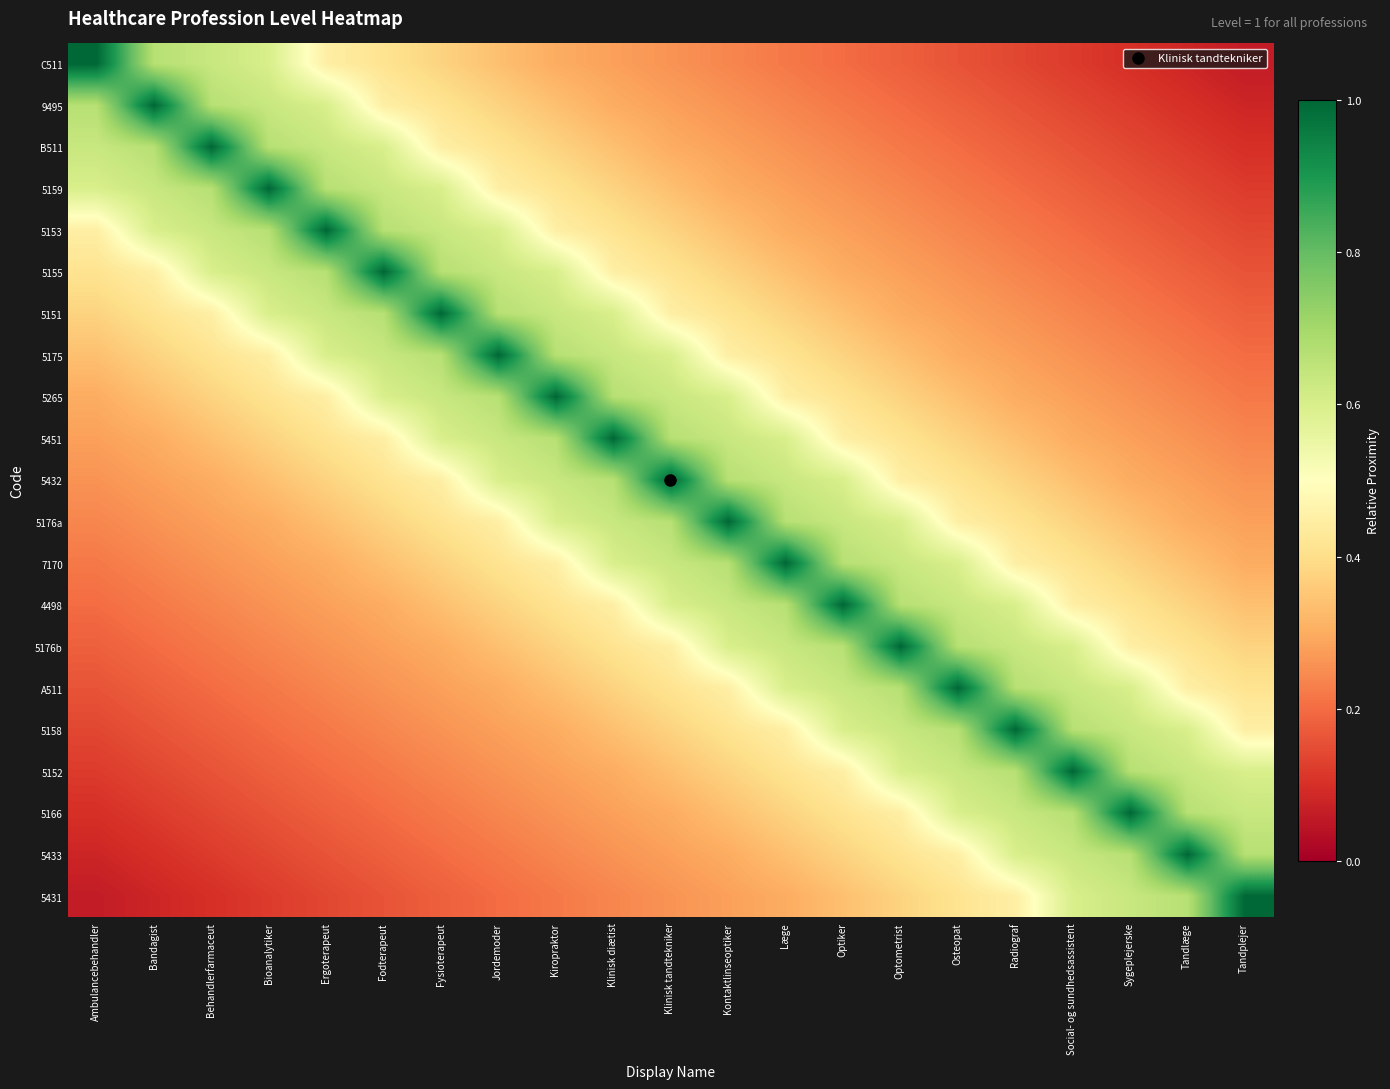

Reading left to right, transcribe all the data shown in this chart.

C511: Ambulancebehandler=1.0	Bandagist=0.7	Behandlerfarmaceut=0.6	Bioanalytiker=0.6	Ergoterapeut=0.4	Fodterapeut=0.4	Fysioterapeut=0.4	Jordemoder=0.3	Kiropraktor=0.3	Klinisk diætist=0.3	Klinisk tandtekniker=0.3	Kontaktlinseoptiker=0.2	Læge=0.2	Optiker=0.2	Optometrist=0.2	Osteopat=0.2	Radiograf=0.1	Social- og sundhedsassistent=0.1	Sygeplejerske=0.1	Tandlæge=0.1	Tandplejer=0.1
9495: Ambulancebehandler=0.7	Bandagist=1.0	Behandlerfarmaceut=0.7	Bioanalytiker=0.6	Ergoterapeut=0.6	Fodterapeut=0.4	Fysioterapeut=0.4	Jordemoder=0.4	Kiropraktor=0.3	Klinisk diætist=0.3	Klinisk tandtekniker=0.3	Kontaktlinseoptiker=0.3	Læge=0.2	Optiker=0.2	Optometrist=0.2	Osteopat=0.2	Radiograf=0.2	Social- og sundhedsassistent=0.1	Sygeplejerske=0.1	Tandlæge=0.1	Tandplejer=0.1
B511: Ambulancebehandler=0.6	Bandagist=0.7	Behandlerfarmaceut=1.0	Bioanalytiker=0.7	Ergoterapeut=0.6	Fodterapeut=0.6	Fysioterapeut=0.4	Jordemoder=0.4	Kiropraktor=0.4	Klinisk diætist=0.3	Klinisk tandtekniker=0.3	Kontaktlinseoptiker=0.3	Læge=0.3	Optiker=0.2	Optometrist=0.2	Osteopat=0.2	Radiograf=0.2	Social- og sundhedsassistent=0.2	Sygeplejerske=0.1	Tandlæge=0.1	Tandplejer=0.1
5159: Ambulancebehandler=0.6	Bandagist=0.6	Behandlerfarmaceut=0.7	Bioanalytiker=1.0	Ergoterapeut=0.7	Fodterapeut=0.6	Fysioterapeut=0.6	Jordemoder=0.4	Kiropraktor=0.4	Klinisk diætist=0.4	Klinisk tandtekniker=0.3	Kontaktlinseoptiker=0.3	Læge=0.3	Optiker=0.3	Optometrist=0.2	Osteopat=0.2	Radiograf=0.2	Social- og sundhedsassistent=0.2	Sygeplejerske=0.2	Tandlæge=0.1	Tandplejer=0.1
5153: Ambulancebehandler=0.4	Bandagist=0.6	Behandlerfarmaceut=0.6	Bioanalytiker=0.7	Ergoterapeut=1.0	Fodterapeut=0.7	Fysioterapeut=0.6	Jordemoder=0.6	Kiropraktor=0.4	Klinisk diætist=0.4	Klinisk tandtekniker=0.4	Kontaktlinseoptiker=0.3	Læge=0.3	Optiker=0.3	Optometrist=0.3	Osteopat=0.2	Radiograf=0.2	Social- og sundhedsassistent=0.2	Sygeplejerske=0.2	Tandlæge=0.2	Tandplejer=0.1
5155: Ambulancebehandler=0.4	Bandagist=0.4	Behandlerfarmaceut=0.6	Bioanalytiker=0.6	Ergoterapeut=0.7	Fodterapeut=1.0	Fysioterapeut=0.7	Jordemoder=0.6	Kiropraktor=0.6	Klinisk diætist=0.4	Klinisk tandtekniker=0.4	Kontaktlinseoptiker=0.4	Læge=0.3	Optiker=0.3	Optometrist=0.3	Osteopat=0.3	Radiograf=0.2	Social- og sundhedsassistent=0.2	Sygeplejerske=0.2	Tandlæge=0.2	Tandplejer=0.2
5151: Ambulancebehandler=0.4	Bandagist=0.4	Behandlerfarmaceut=0.4	Bioanalytiker=0.6	Ergoterapeut=0.6	Fodterapeut=0.7	Fysioterapeut=1.0	Jordemoder=0.7	Kiropraktor=0.6	Klinisk diætist=0.6	Klinisk tandtekniker=0.4	Kontaktlinseoptiker=0.4	Læge=0.4	Optiker=0.3	Optometrist=0.3	Osteopat=0.3	Radiograf=0.3	Social- og sundhedsassistent=0.2	Sygeplejerske=0.2	Tandlæge=0.2	Tandplejer=0.2
5175: Ambulancebehandler=0.3	Bandagist=0.4	Behandlerfarmaceut=0.4	Bioanalytiker=0.4	Ergoterapeut=0.6	Fodterapeut=0.6	Fysioterapeut=0.7	Jordemoder=1.0	Kiropraktor=0.7	Klinisk diætist=0.6	Klinisk tandtekniker=0.6	Kontaktlinseoptiker=0.4	Læge=0.4	Optiker=0.4	Optometrist=0.3	Osteopat=0.3	Radiograf=0.3	Social- og sundhedsassistent=0.3	Sygeplejerske=0.2	Tandlæge=0.2	Tandplejer=0.2
5265: Ambulancebehandler=0.3	Bandagist=0.3	Behandlerfarmaceut=0.4	Bioanalytiker=0.4	Ergoterapeut=0.4	Fodterapeut=0.6	Fysioterapeut=0.6	Jordemoder=0.7	Kiropraktor=1.0	Klinisk diætist=0.7	Klinisk tandtekniker=0.6	Kontaktlinseoptiker=0.6	Læge=0.4	Optiker=0.4	Optometrist=0.4	Osteopat=0.3	Radiograf=0.3	Social- og sundhedsassistent=0.3	Sygeplejerske=0.3	Tandlæge=0.2	Tandplejer=0.2
5451: Ambulancebehandler=0.3	Bandagist=0.3	Behandlerfarmaceut=0.3	Bioanalytiker=0.4	Ergoterapeut=0.4	Fodterapeut=0.4	Fysioterapeut=0.6	Jordemoder=0.6	Kiropraktor=0.7	Klinisk diætist=1.0	Klinisk tandtekniker=0.7	Kontaktlinseoptiker=0.6	Læge=0.6	Optiker=0.4	Optometrist=0.4	Osteopat=0.4	Radiograf=0.3	Social- og sundhedsassistent=0.3	Sygeplejerske=0.3	Tandlæge=0.3	Tandplejer=0.2
5432: Ambulancebehandler=0.3	Bandagist=0.3	Behandlerfarmaceut=0.3	Bioanalytiker=0.3	Ergoterapeut=0.4	Fodterapeut=0.4	Fysioterapeut=0.4	Jordemoder=0.6	Kiropraktor=0.6	Klinisk diætist=0.7	Klinisk tandtekniker=1.0	Kontaktlinseoptiker=0.7	Læge=0.6	Optiker=0.6	Optometrist=0.4	Osteopat=0.4	Radiograf=0.4	Social- og sundhedsassistent=0.3	Sygeplejerske=0.3	Tandlæge=0.3	Tandplejer=0.3
5176a: Ambulancebehandler=0.2	Bandagist=0.3	Behandlerfarmaceut=0.3	Bioanalytiker=0.3	Ergoterapeut=0.3	Fodterapeut=0.4	Fysioterapeut=0.4	Jordemoder=0.4	Kiropraktor=0.6	Klinisk diætist=0.6	Klinisk tandtekniker=0.7	Kontaktlinseoptiker=1.0	Læge=0.7	Optiker=0.6	Optometrist=0.6	Osteopat=0.4	Radiograf=0.4	Social- og sundhedsassistent=0.4	Sygeplejerske=0.3	Tandlæge=0.3	Tandplejer=0.3
7170: Ambulancebehandler=0.2	Bandagist=0.2	Behandlerfarmaceut=0.3	Bioanalytiker=0.3	Ergoterapeut=0.3	Fodterapeut=0.3	Fysioterapeut=0.4	Jordemoder=0.4	Kiropraktor=0.4	Klinisk diætist=0.6	Klinisk tandtekniker=0.6	Kontaktlinseoptiker=0.7	Læge=1.0	Optiker=0.7	Optometrist=0.6	Osteopat=0.6	Radiograf=0.4	Social- og sundhedsassistent=0.4	Sygeplejerske=0.4	Tandlæge=0.3	Tandplejer=0.3
4498: Ambulancebehandler=0.2	Bandagist=0.2	Behandlerfarmaceut=0.2	Bioanalytiker=0.3	Ergoterapeut=0.3	Fodterapeut=0.3	Fysioterapeut=0.3	Jordemoder=0.4	Kiropraktor=0.4	Klinisk diætist=0.4	Klinisk tandtekniker=0.6	Kontaktlinseoptiker=0.6	Læge=0.7	Optiker=1.0	Optometrist=0.7	Osteopat=0.6	Radiograf=0.6	Social- og sundhedsassistent=0.4	Sygeplejerske=0.4	Tandlæge=0.4	Tandplejer=0.3
5176b: Ambulancebehandler=0.2	Bandagist=0.2	Behandlerfarmaceut=0.2	Bioanalytiker=0.2	Ergoterapeut=0.3	Fodterapeut=0.3	Fysioterapeut=0.3	Jordemoder=0.3	Kiropraktor=0.4	Klinisk diætist=0.4	Klinisk tandtekniker=0.4	Kontaktlinseoptiker=0.6	Læge=0.6	Optiker=0.7	Optometrist=1.0	Osteopat=0.7	Radiograf=0.6	Social- og sundhedsassistent=0.6	Sygeplejerske=0.4	Tandlæge=0.4	Tandplejer=0.4
A511: Ambulancebehandler=0.2	Bandagist=0.2	Behandlerfarmaceut=0.2	Bioanalytiker=0.2	Ergoterapeut=0.2	Fodterapeut=0.3	Fysioterapeut=0.3	Jordemoder=0.3	Kiropraktor=0.3	Klinisk diætist=0.4	Klinisk tandtekniker=0.4	Kontaktlinseoptiker=0.4	Læge=0.6	Optiker=0.6	Optometrist=0.7	Osteopat=1.0	Radiograf=0.7	Social- og sundhedsassistent=0.6	Sygeplejerske=0.6	Tandlæge=0.4	Tandplejer=0.4
5158: Ambulancebehandler=0.1	Bandagist=0.2	Behandlerfarmaceut=0.2	Bioanalytiker=0.2	Ergoterapeut=0.2	Fodterapeut=0.2	Fysioterapeut=0.3	Jordemoder=0.3	Kiropraktor=0.3	Klinisk diætist=0.3	Klinisk tandtekniker=0.4	Kontaktlinseoptiker=0.4	Læge=0.4	Optiker=0.6	Optometrist=0.6	Osteopat=0.7	Radiograf=1.0	Social- og sundhedsassistent=0.7	Sygeplejerske=0.6	Tandlæge=0.6	Tandplejer=0.4
5152: Ambulancebehandler=0.1	Bandagist=0.1	Behandlerfarmaceut=0.2	Bioanalytiker=0.2	Ergoterapeut=0.2	Fodterapeut=0.2	Fysioterapeut=0.2	Jordemoder=0.3	Kiropraktor=0.3	Klinisk diætist=0.3	Klinisk tandtekniker=0.3	Kontaktlinseoptiker=0.4	Læge=0.4	Optiker=0.4	Optometrist=0.6	Osteopat=0.6	Radiograf=0.7	Social- og sundhedsassistent=1.0	Sygeplejerske=0.7	Tandlæge=0.6	Tandplejer=0.6
5166: Ambulancebehandler=0.1	Bandagist=0.1	Behandlerfarmaceut=0.1	Bioanalytiker=0.2	Ergoterapeut=0.2	Fodterapeut=0.2	Fysioterapeut=0.2	Jordemoder=0.2	Kiropraktor=0.3	Klinisk diætist=0.3	Klinisk tandtekniker=0.3	Kontaktlinseoptiker=0.3	Læge=0.4	Optiker=0.4	Optometrist=0.4	Osteopat=0.6	Radiograf=0.6	Social- og sundhedsassistent=0.7	Sygeplejerske=1.0	Tandlæge=0.7	Tandplejer=0.6
5433: Ambulancebehandler=0.1	Bandagist=0.1	Behandlerfarmaceut=0.1	Bioanalytiker=0.1	Ergoterapeut=0.2	Fodterapeut=0.2	Fysioterapeut=0.2	Jordemoder=0.2	Kiropraktor=0.2	Klinisk diætist=0.3	Klinisk tandtekniker=0.3	Kontaktlinseoptiker=0.3	Læge=0.3	Optiker=0.4	Optometrist=0.4	Osteopat=0.4	Radiograf=0.6	Social- og sundhedsassistent=0.6	Sygeplejerske=0.7	Tandlæge=1.0	Tandplejer=0.7
5431: Ambulancebehandler=0.1	Bandagist=0.1	Behandlerfarmaceut=0.1	Bioanalytiker=0.1	Ergoterapeut=0.1	Fodterapeut=0.2	Fysioterapeut=0.2	Jordemoder=0.2	Kiropraktor=0.2	Klinisk diætist=0.2	Klinisk tandtekniker=0.3	Kontaktlinseoptiker=0.3	Læge=0.3	Optiker=0.3	Optometrist=0.4	Osteopat=0.4	Radiograf=0.4	Social- og sundhedsassistent=0.6	Sygeplejerske=0.6	Tandlæge=0.7	Tandplejer=1.0